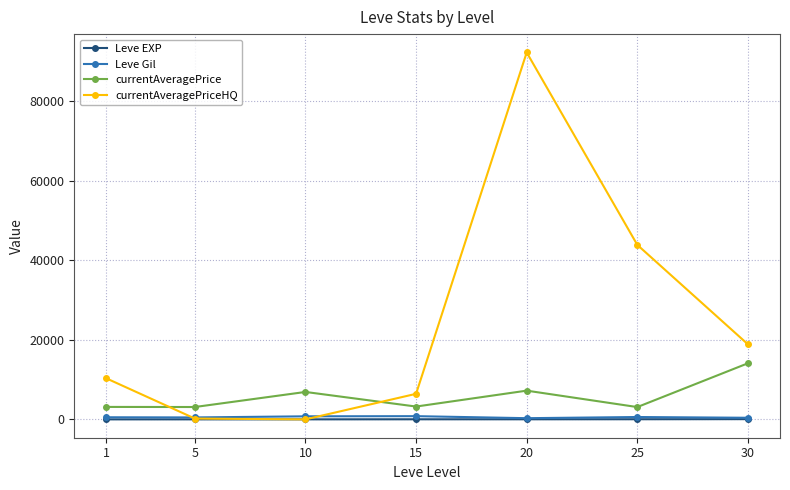

What is the minimum value shown in the chart?

0.7